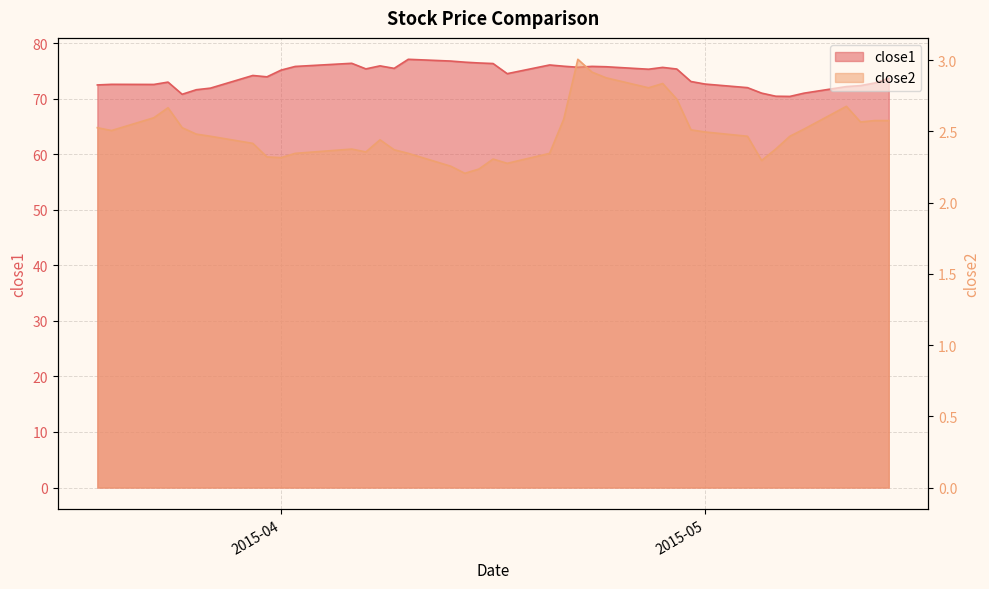

At which label does close1 reach its peak?

2015-04-10